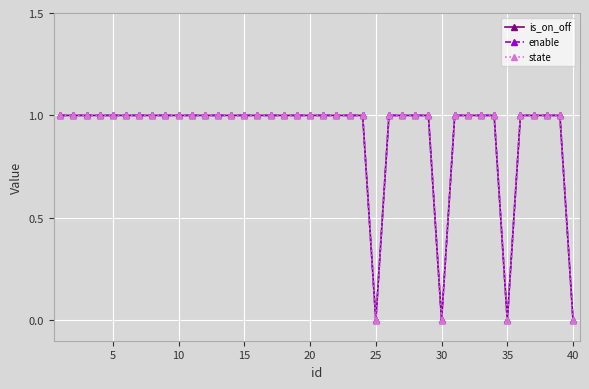

What is the sum of all is_on_off values?

36